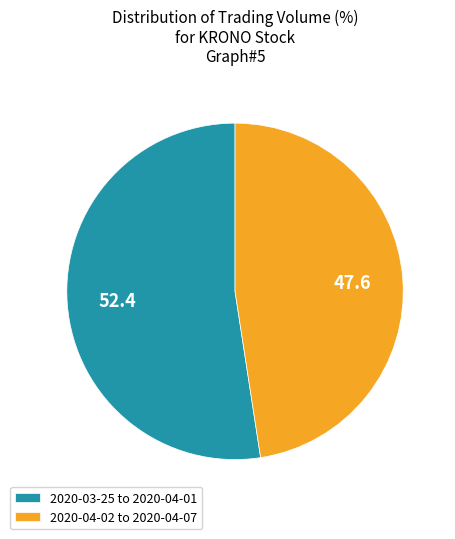

What is the majority slice?

2020-03-25 to 2020-04-01